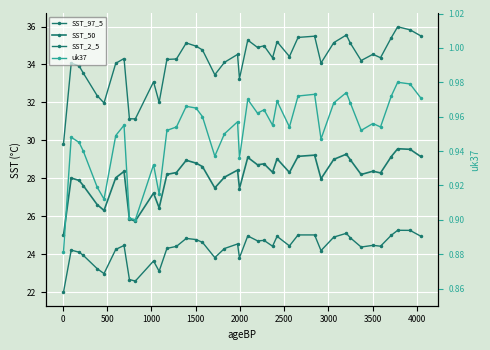

Is the value of uk37 at 35 greater than the value of SST_50 at 28?

No